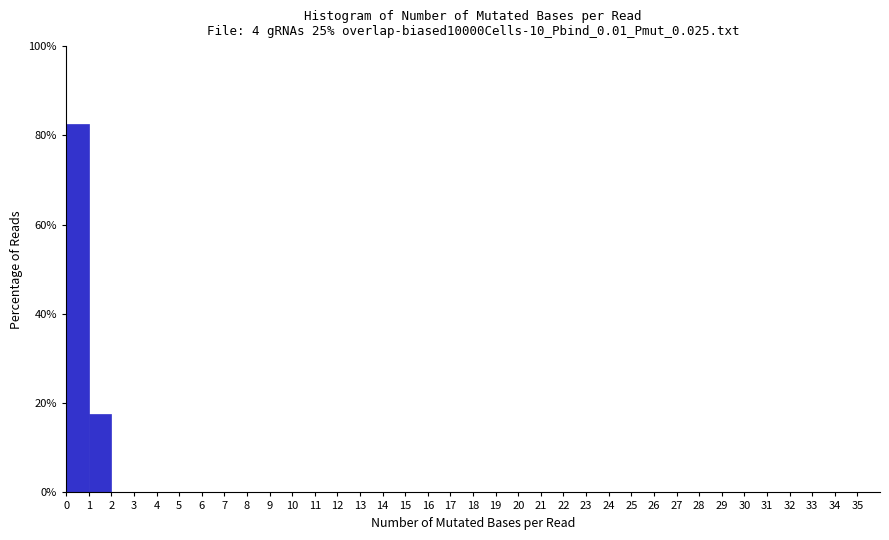

What is the height of the bar covering 0 to 1 on the x-axis? The values are not printed on the chart, so give them approximately, as read against the axis.

82